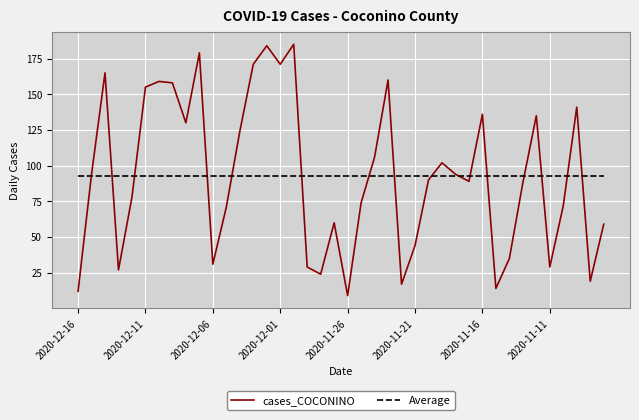

True or false: cases_COCONINO has more than 0 interior local peaks.

True